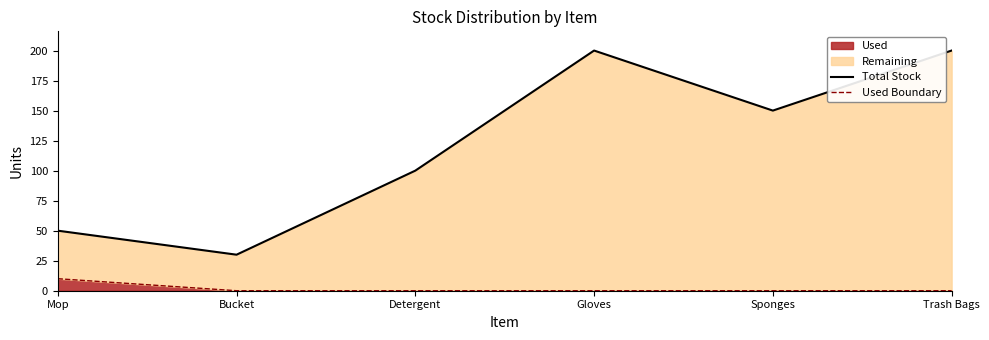

The value of Used Boundary at Bucket is 4. True or false?

False